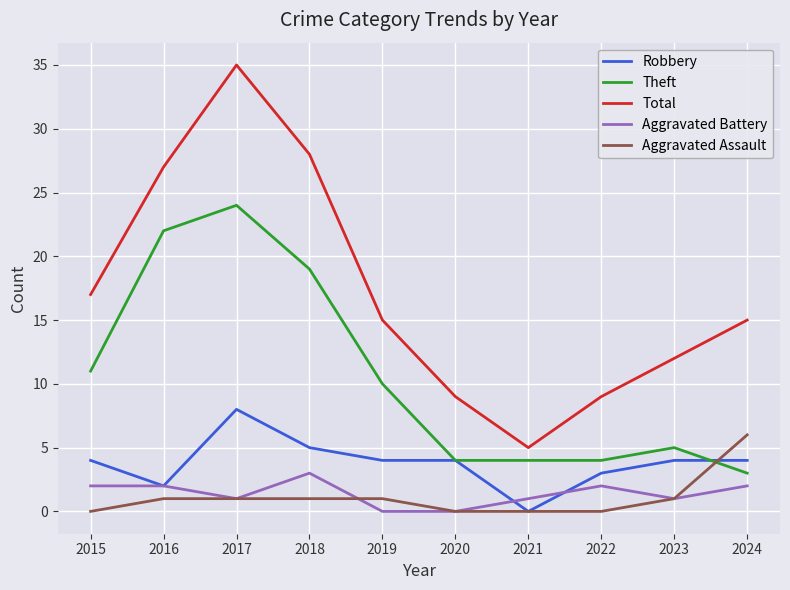

Is it true that Total equals 3 at 2021?

False